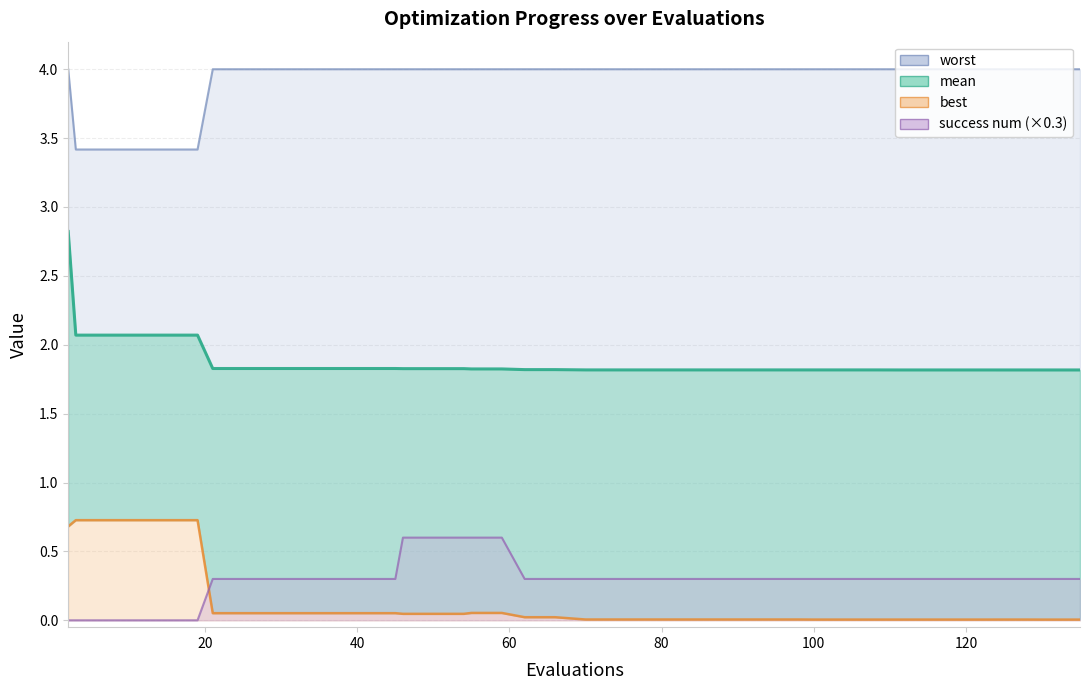

How many values in success num are above zero?

34